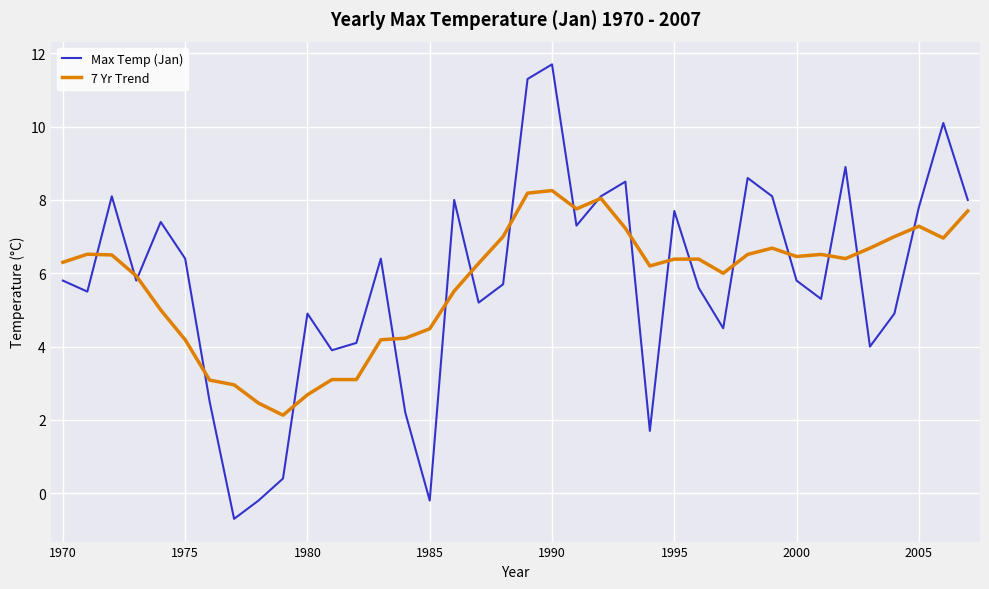

Which series has the largest range (max minus min)?

Max Temp (Jan)